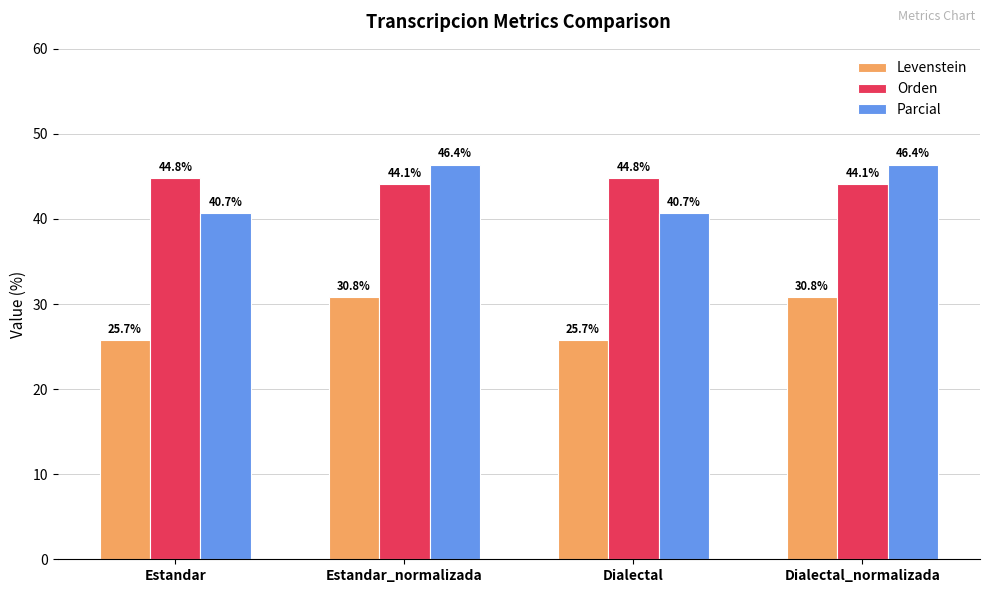

What is the spread (max minus min) of values at Dialectal?

19.1